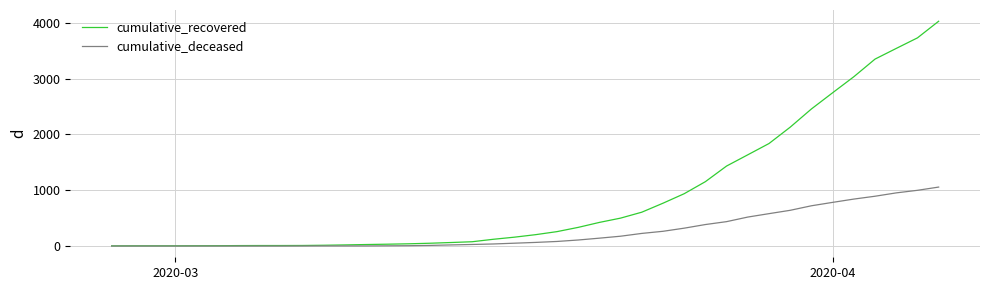

What is the greatest value displayed?

4026